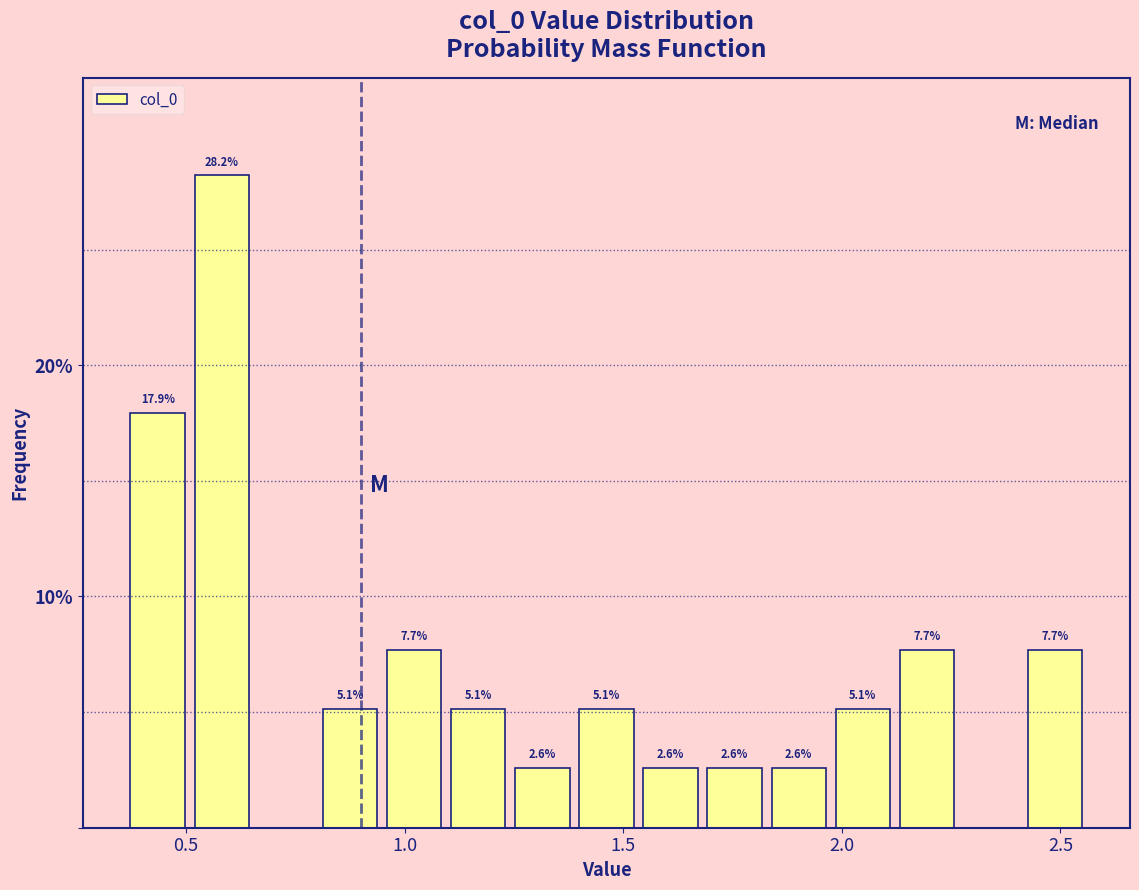

Around what value on the x-axis is the tallest bar? Give the approximate position of its centre, as read against the axis.

0.60